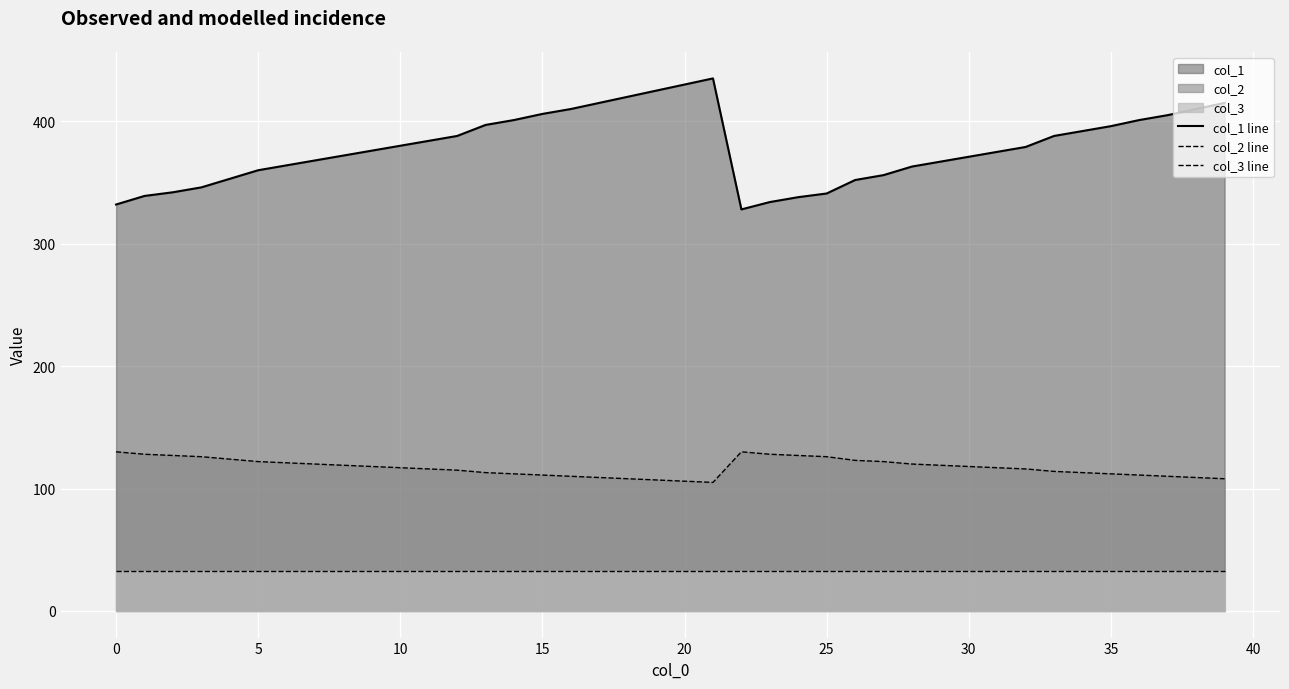

What is the sum of all col_3 line values?

1320